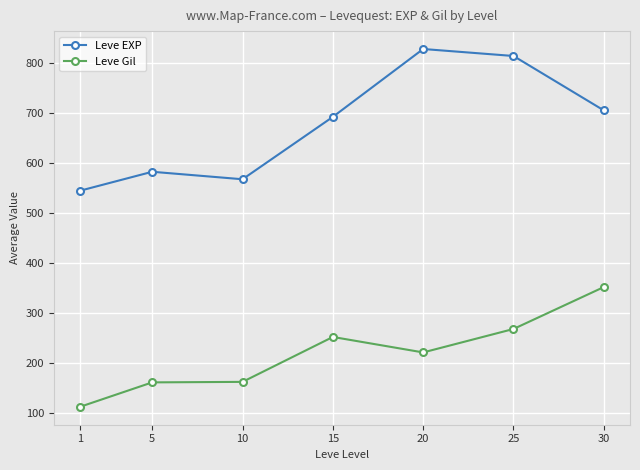

Between 5 and 30, which series saw the biggest shift?

Leve Gil